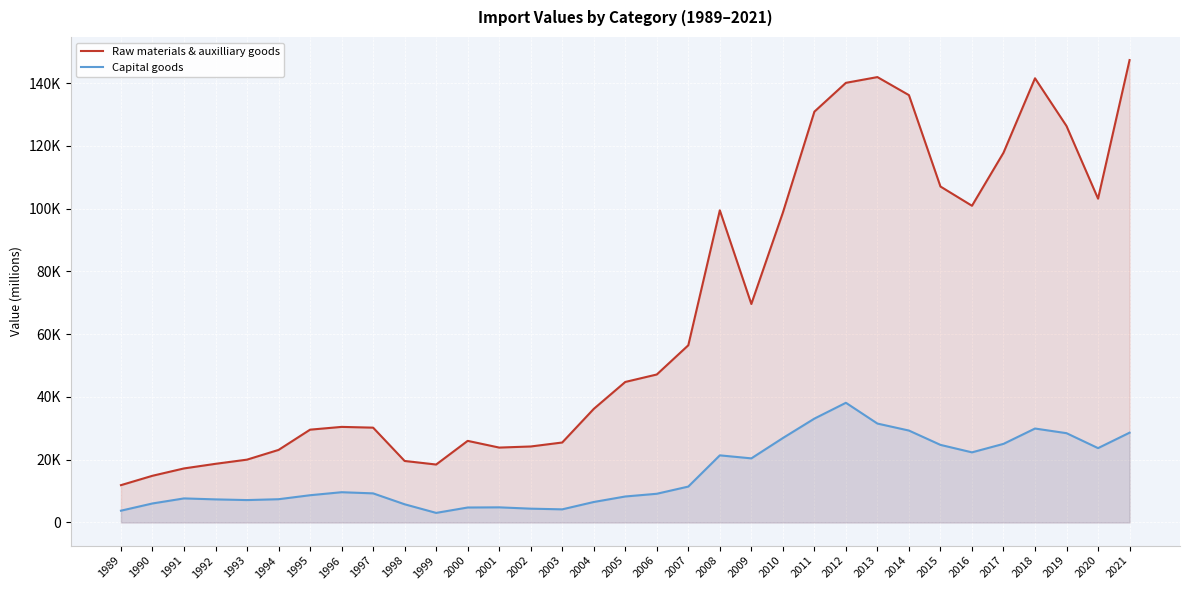

Does the chart display data point markers on the line(s)?

No